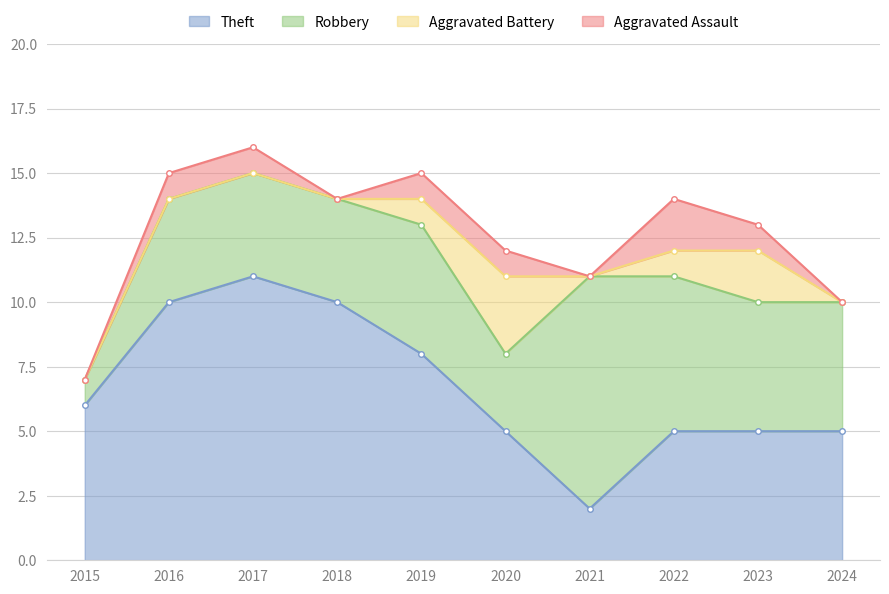

True or false: Aggravated Battery and Theft intersect in this chart.

False